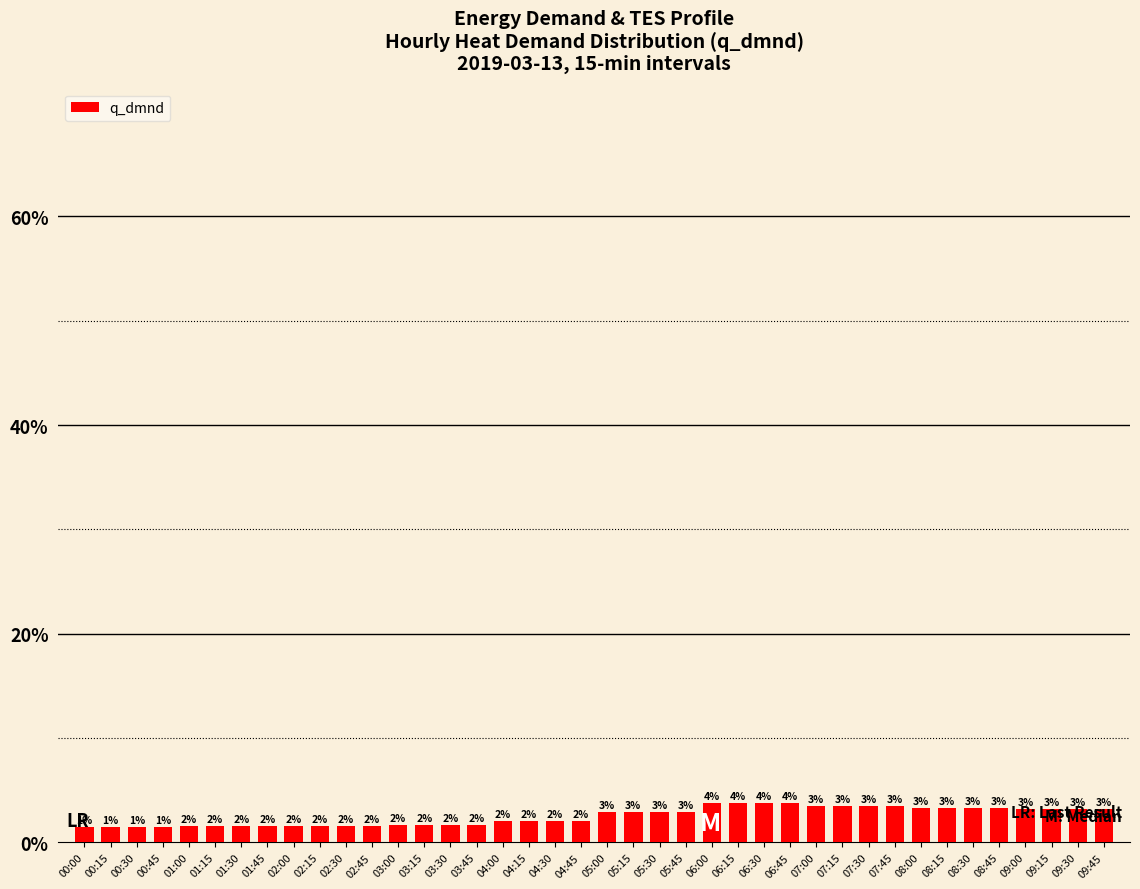

List the labels in order of value, largest first.

06:00, 06:15, 06:30, 06:45, 07:00, 07:15, 07:30, 07:45, 08:00, 08:15, 08:30, 08:45, 09:00, 09:15, 09:30, 09:45, 05:00, 05:15, 05:30, 05:45, 04:00, 04:15, 04:30, 04:45, 03:00, 03:15, 03:30, 03:45, 02:00, 02:15, 02:30, 02:45, 01:00, 01:15, 01:30, 01:45, 00:00, 00:15, 00:30, 00:45